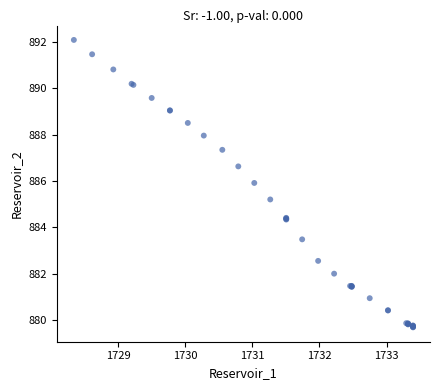

What Y value in the scatter plot is closest to 885?

885.2